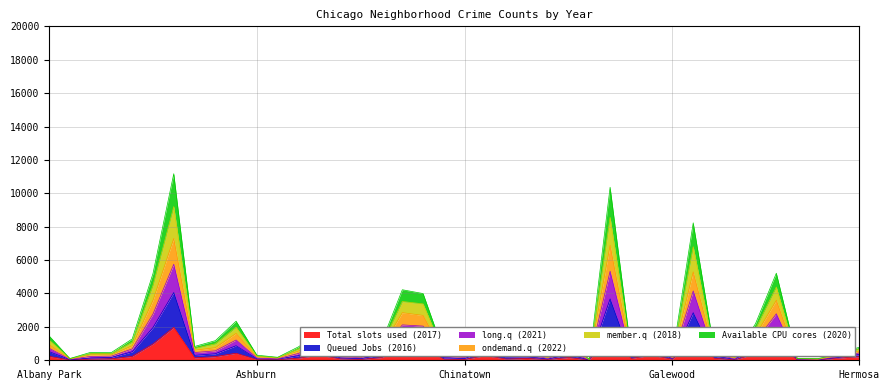

At which label is long.q (2021) closest to 3670?

Grand Crossing